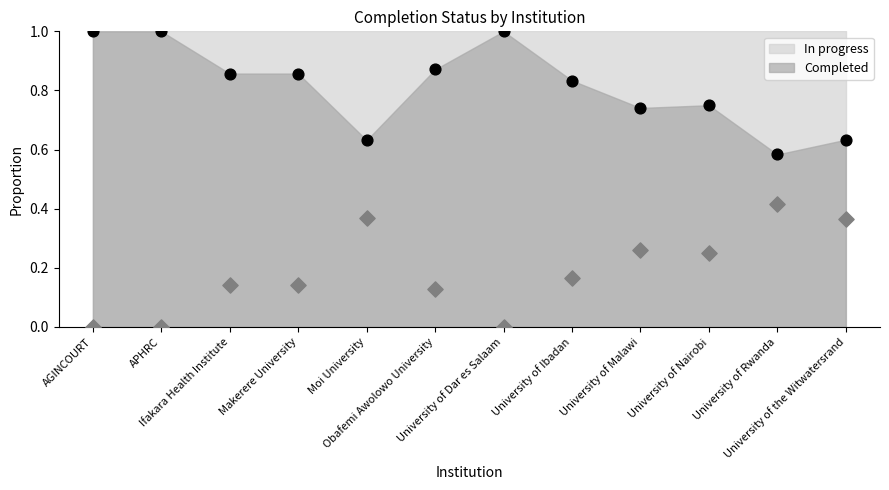

Which series has the largest total across all categories?

Completed